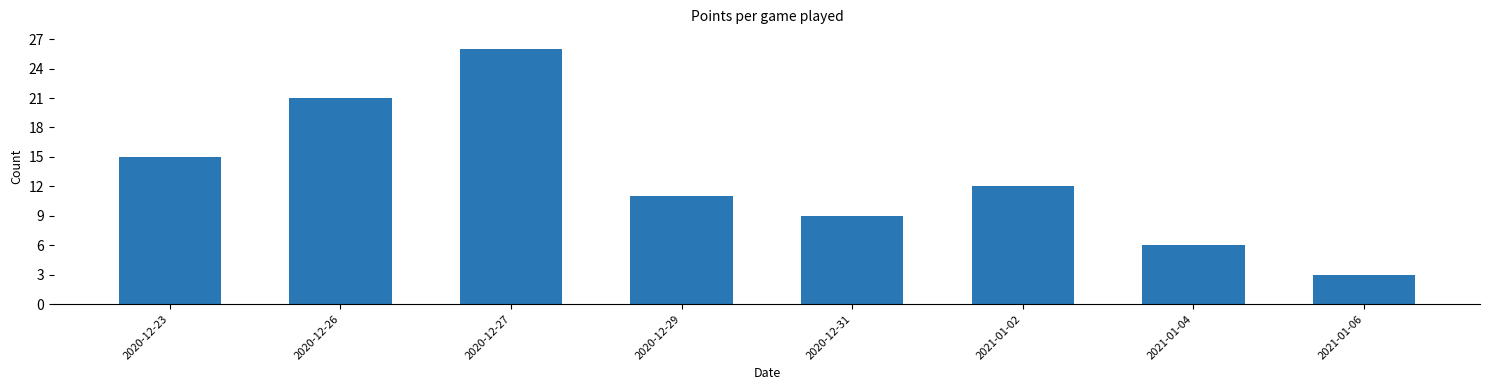

What is the average value?

13